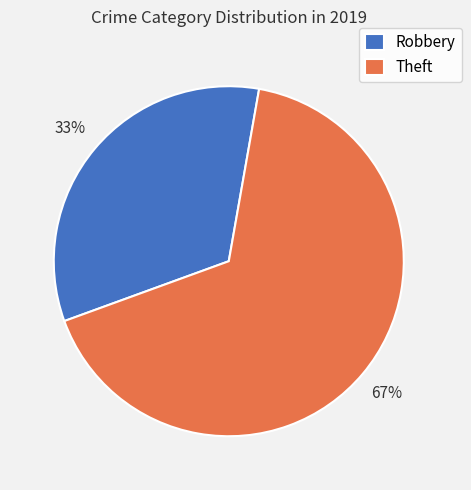

How many slices are in this pie chart?

2